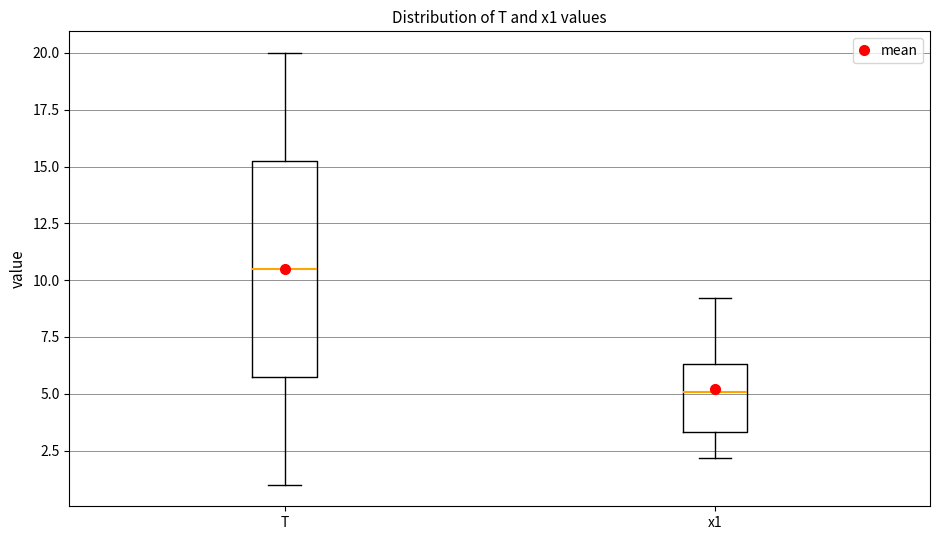

Where does the lower whisker of the box for T end on the y-axis? The values are not printed on the chart, so give them approximately, as read against the axis.

1.0